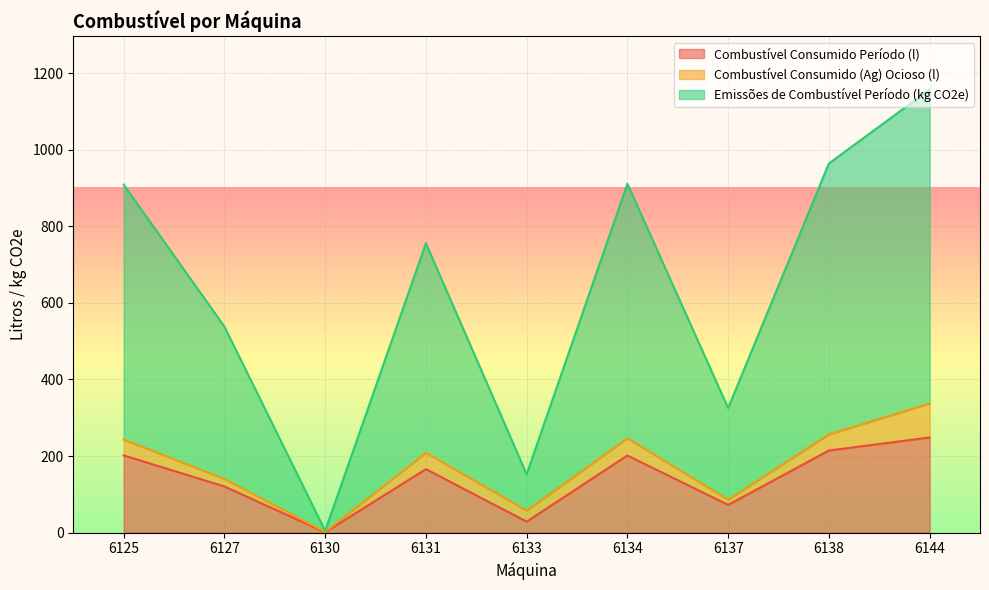

At which label does Emissões de Combustível Período (kg CO2e) first exceed 755?

6125